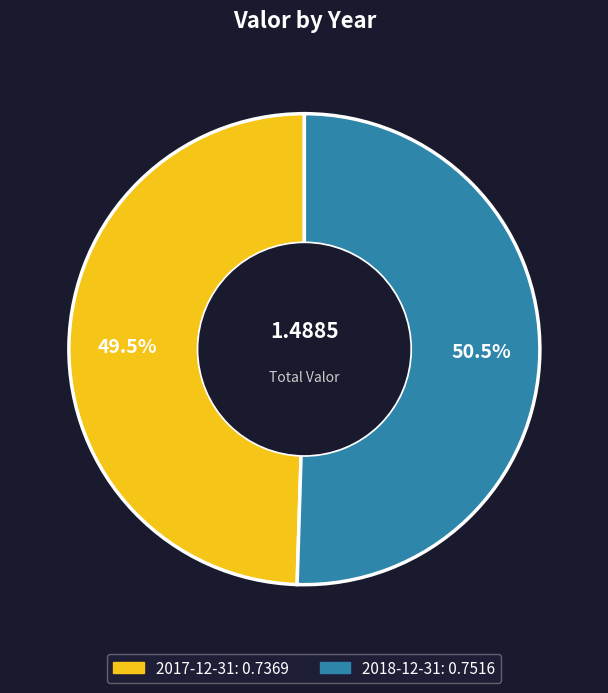

Does 2018-12-31 represent more than half of the total?

Yes